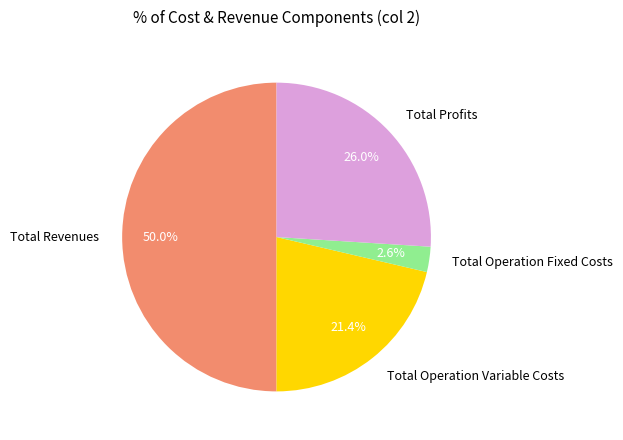

The Total Operation Fixed Costs slice represents 3% of the pie. True or false?

True